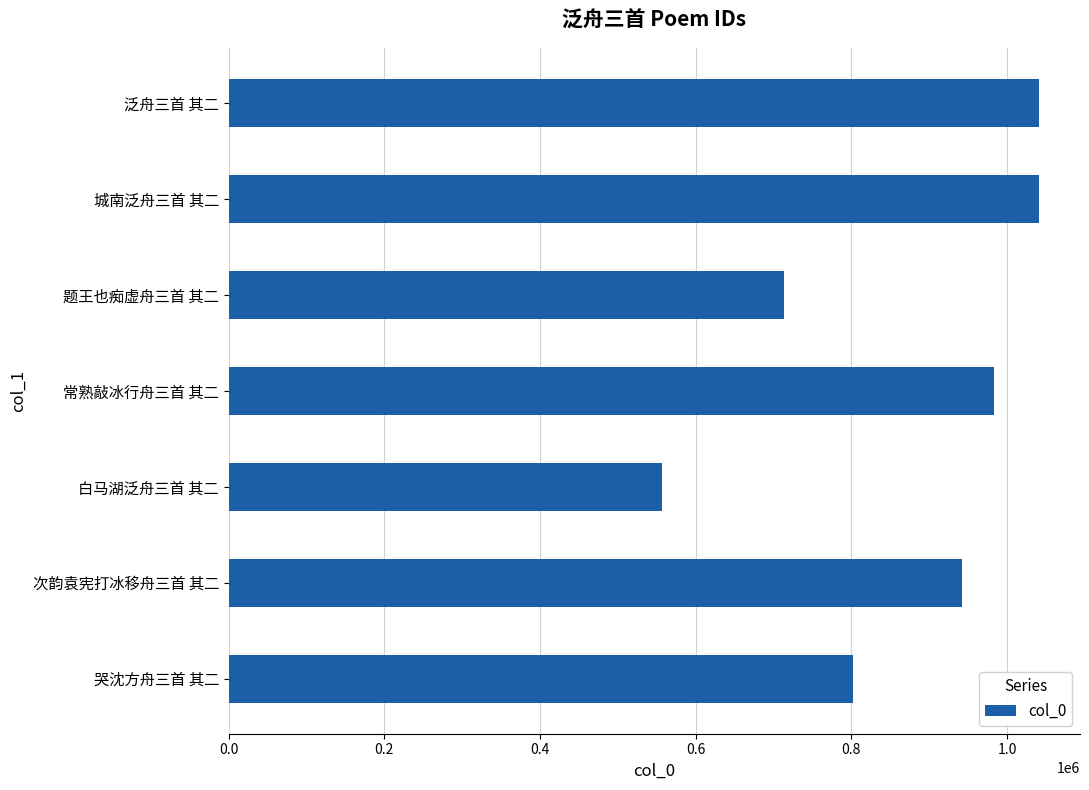

What is the difference between the maximum and minimum values?

484813